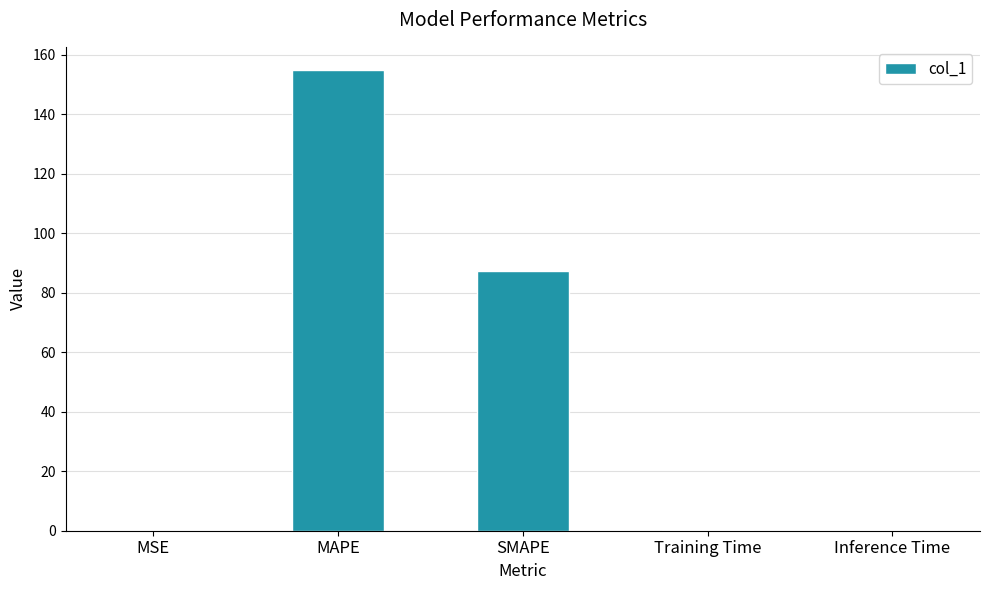

The chart shows a value of 154.9 at MAPE. True or false?

True